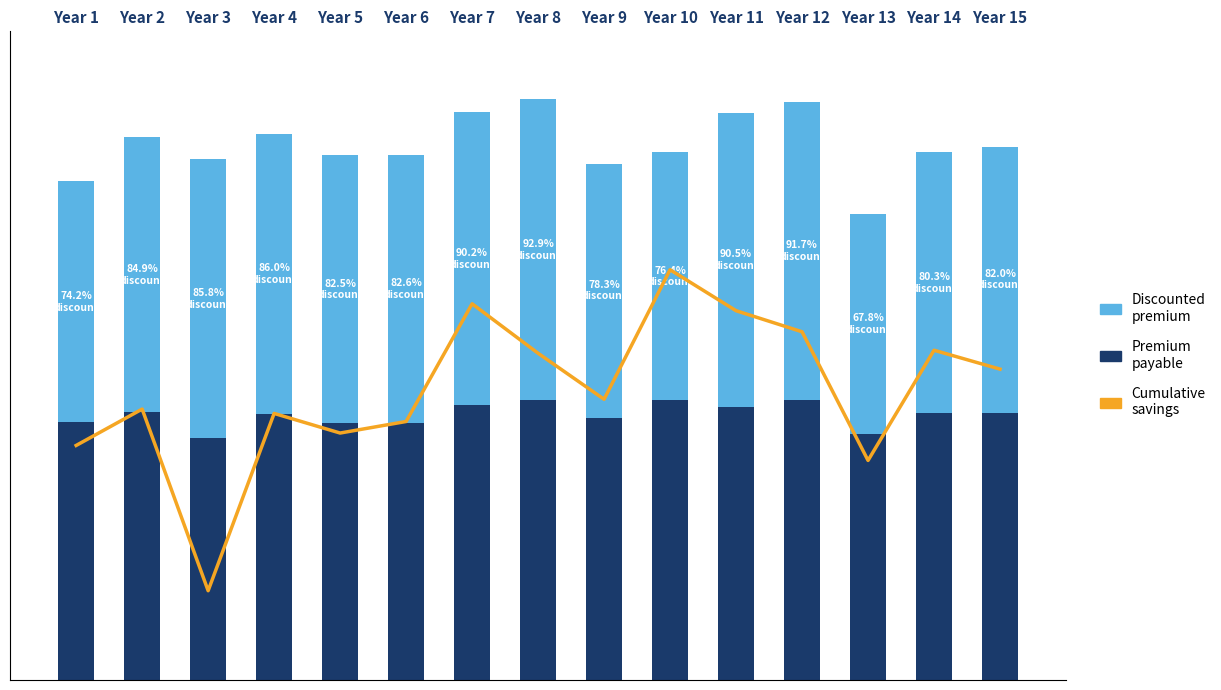

The value of Cumulative savings at Year 9 is 79.5. True or false?

True